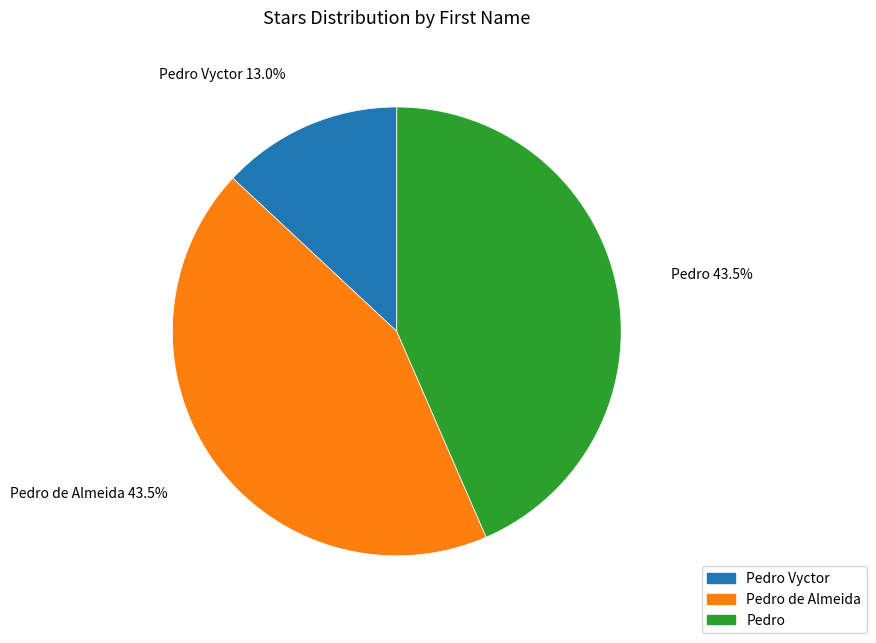

What percentage do Pedro de Almeida and Pedro together represent?

87.0%